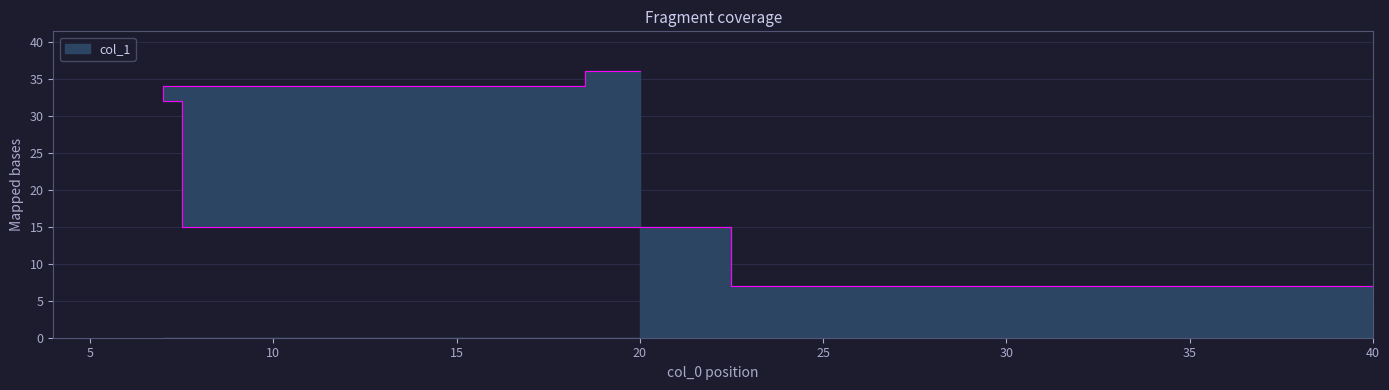

What is the value of the 4th point from the left?

34